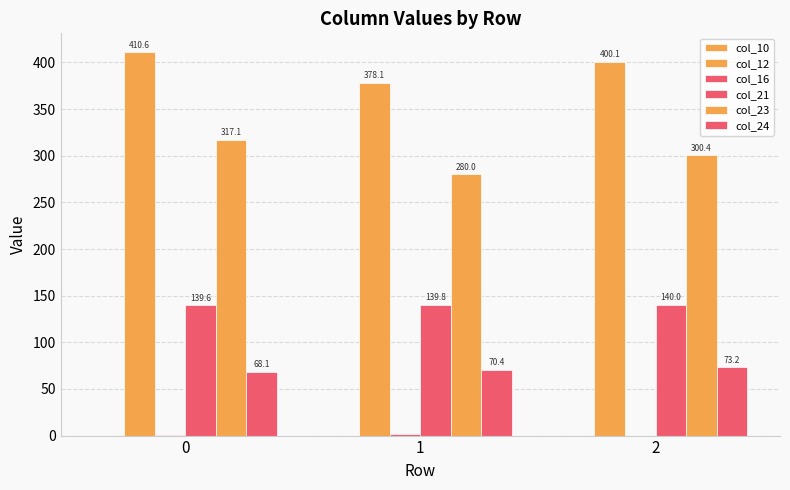

What is the difference between the col_21 values at 2 and 0?

0.4